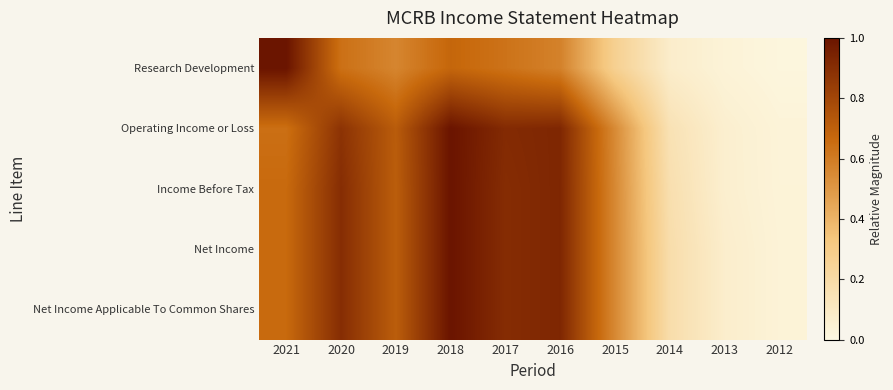

At which category is the sum across all series the highest?

2018